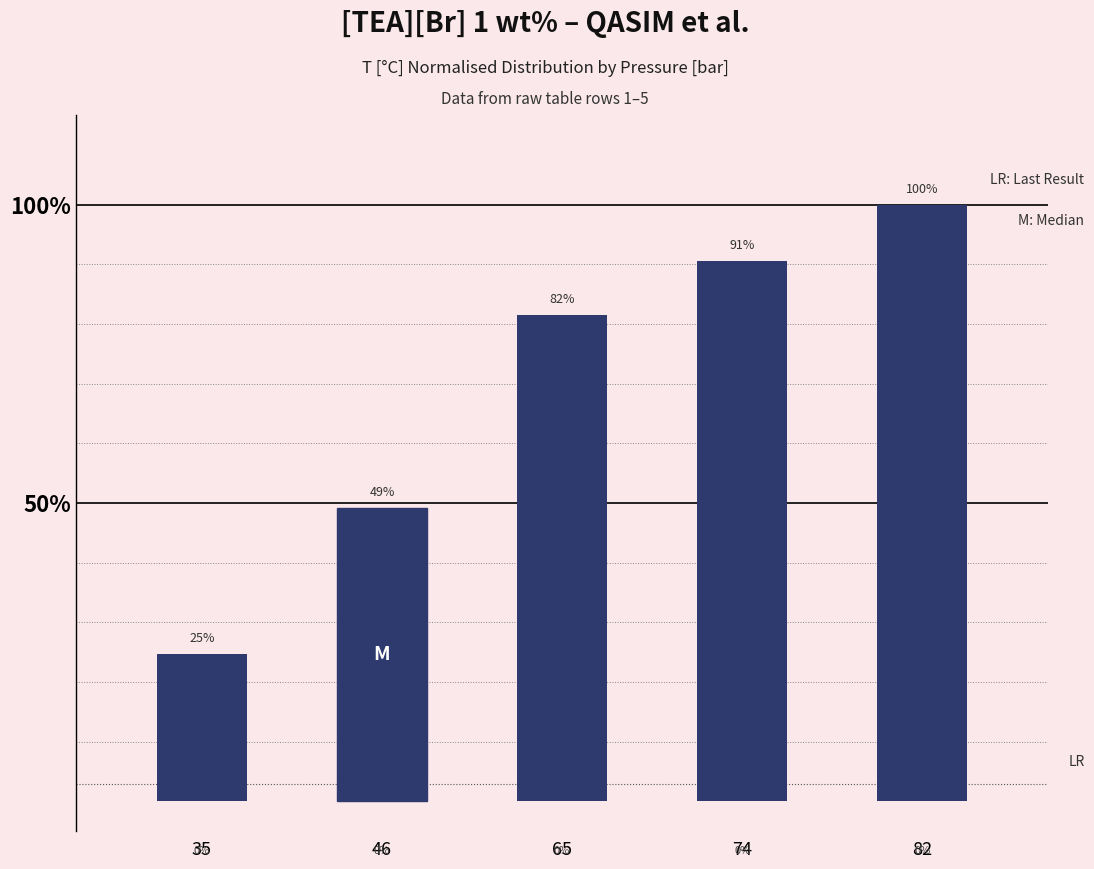

How many bars are there in total?

5